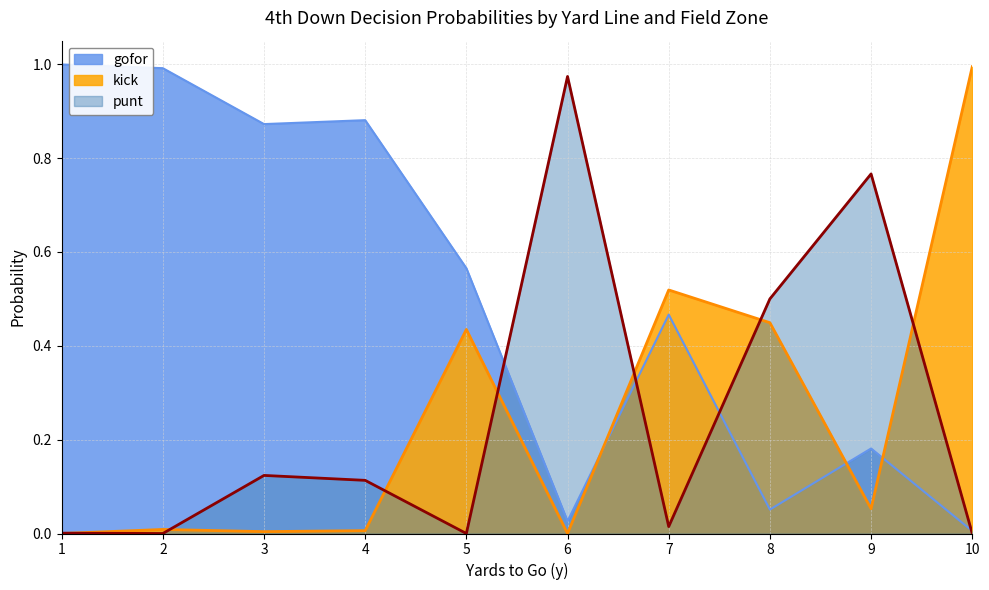

Does the chart display data point markers on the line(s)?

No